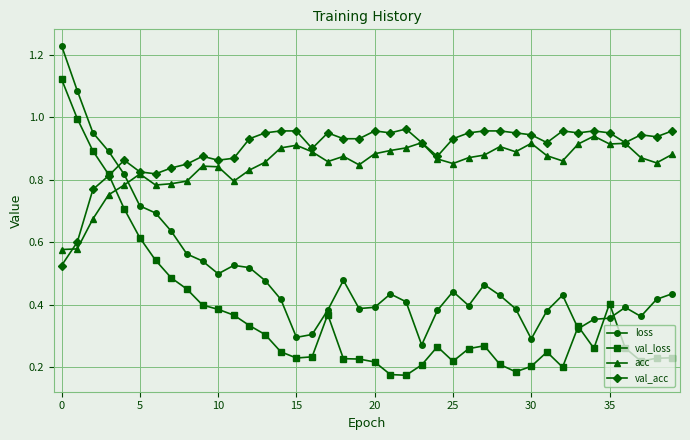

What are all the series names shown in the legend?

loss, val_loss, acc, val_acc